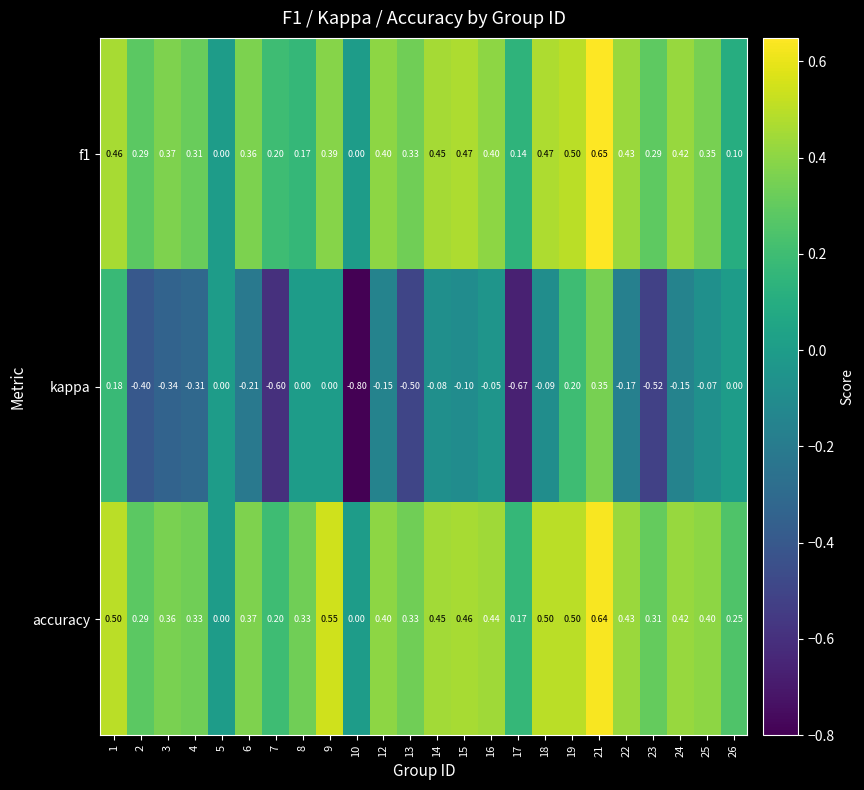

Between 10 and 16, which series saw the biggest shift?

kappa